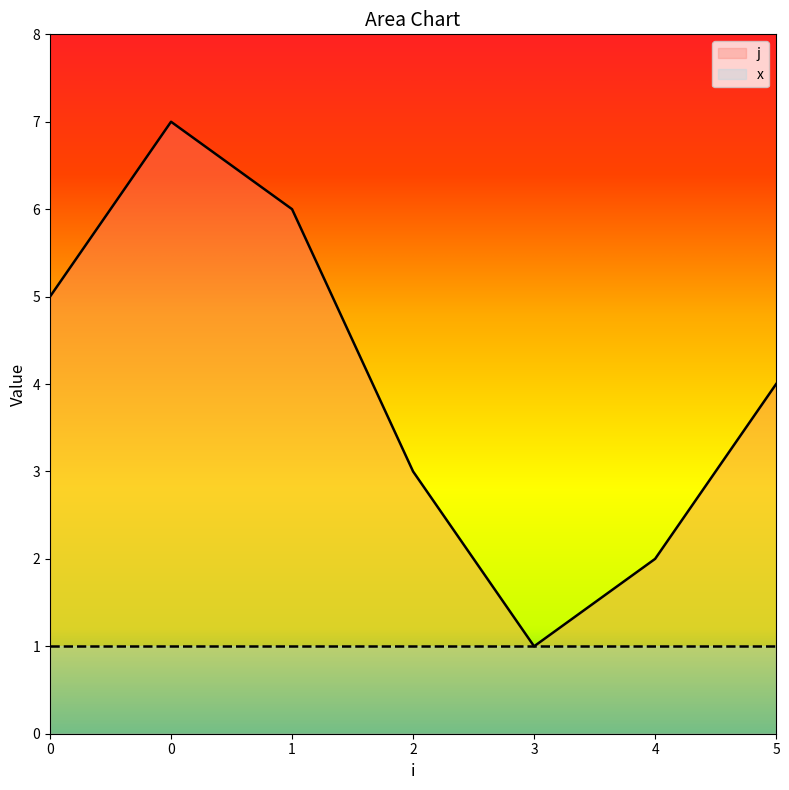

What is the greatest value displayed?

7